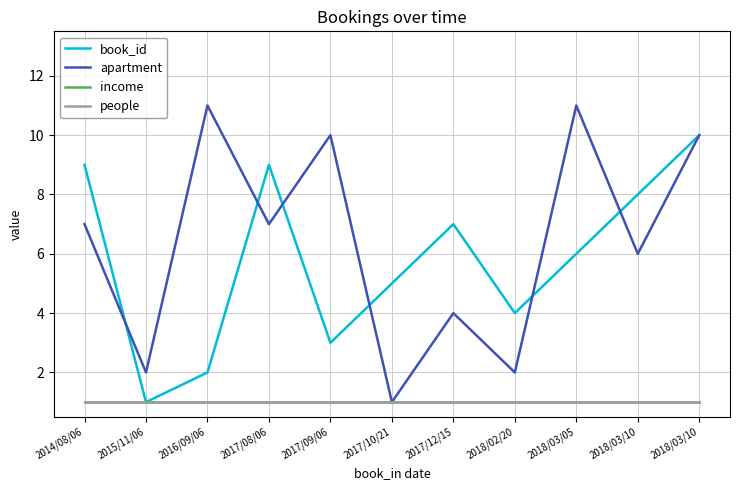

Is this an area chart (filled region under the line)?

No